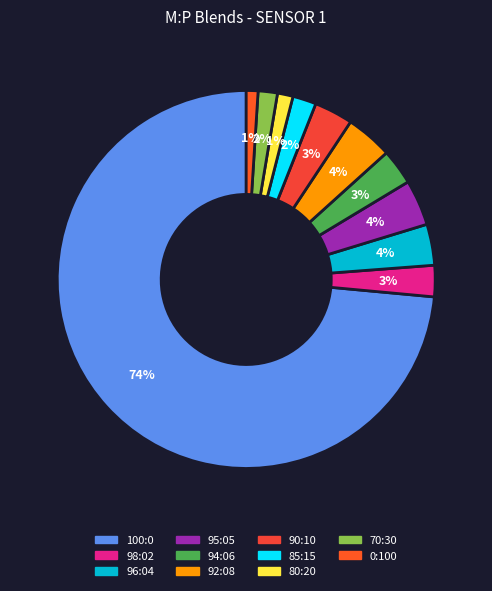

Is 0:100 the majority of the pie?

No